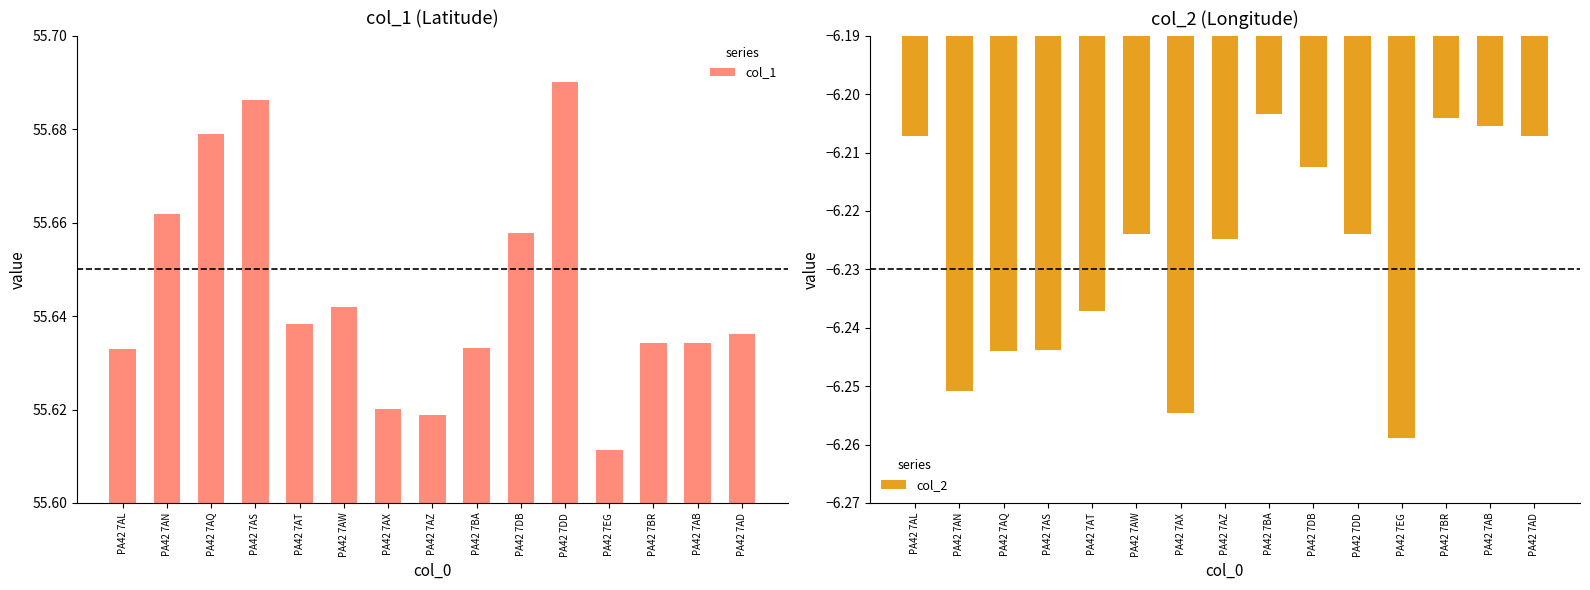

What is the minimum value for col_1?

55.6